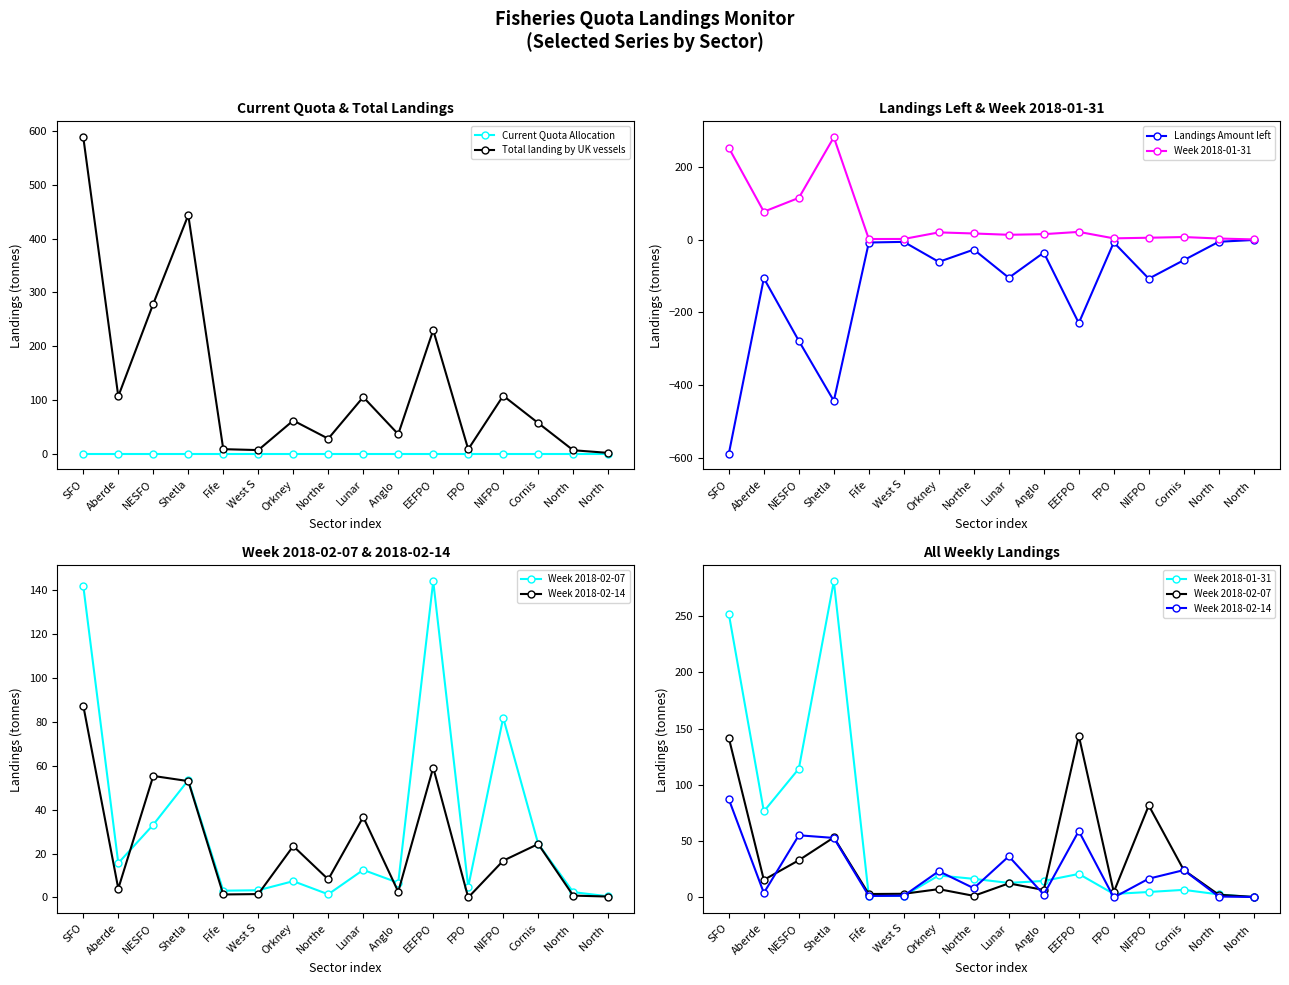

Reading right to left, extract all data points from this chart.

Current Quota Allocation: North =0.0	North =0.0	Cornis=0.0	NIFPO=0.0	FPO=0.0	EEFPO=0.0	Anglo =0.0	Lunar=0.0	Northe=0.0	Orkney=0.0	West S=0.0	Fife=0.0	Shetla=0.0	NESFO=0.0	Aberde=0.0	SFO=0.0
Total landing by UK vessels: North =1.3	North =6.2	Cornis=56.8	NIFPO=107.6	FPO=8.0	EEFPO=229.8	Anglo =36.0	Lunar=105.2	Northe=27.7	Orkney=61.5	West S=6.5	Fife=8.2	Shetla=443.8	NESFO=278.8	Aberde=106.6	SFO=588.6
Landings Amount left: North =-1.3	North =-6.2	Cornis=-56.8	NIFPO=-107.6	FPO=-8.0	EEFPO=-229.8	Anglo =-36.0	Lunar=-105.2	Northe=-27.7	Orkney=-61.5	West S=-6.5	Fife=-8.2	Shetla=-443.8	NESFO=-278.8	Aberde=-106.6	SFO=-588.6
Week 2018-01-31: North =0.2	North =2.7	Cornis=6.8	NIFPO=4.9	FPO=3.2	EEFPO=20.9	Anglo =14.7	Lunar=13.0	Northe=16.6	Orkney=19.6	West S=1.5	Fife=1.3	Shetla=281.1	NESFO=114.5	Aberde=76.5	SFO=251.9
Week 2018-02-07: North =0.5	North =2.4	Cornis=24.4	NIFPO=81.8	FPO=4.8	EEFPO=143.9	Anglo =6.7	Lunar=12.6	Northe=1.5	Orkney=7.4	West S=3.3	Fife=3.1	Shetla=53.4	NESFO=33.1	Aberde=15.6	SFO=141.7
Week 2018-02-14: North =0.4	North =0.9	Cornis=24.3	NIFPO=16.7	FPO=0.0	EEFPO=59.1	Anglo =2.6	Lunar=36.6	Northe=8.2	Orkney=23.4	West S=1.6	Fife=1.4	Shetla=52.9	NESFO=55.3	Aberde=4.0	SFO=87.2